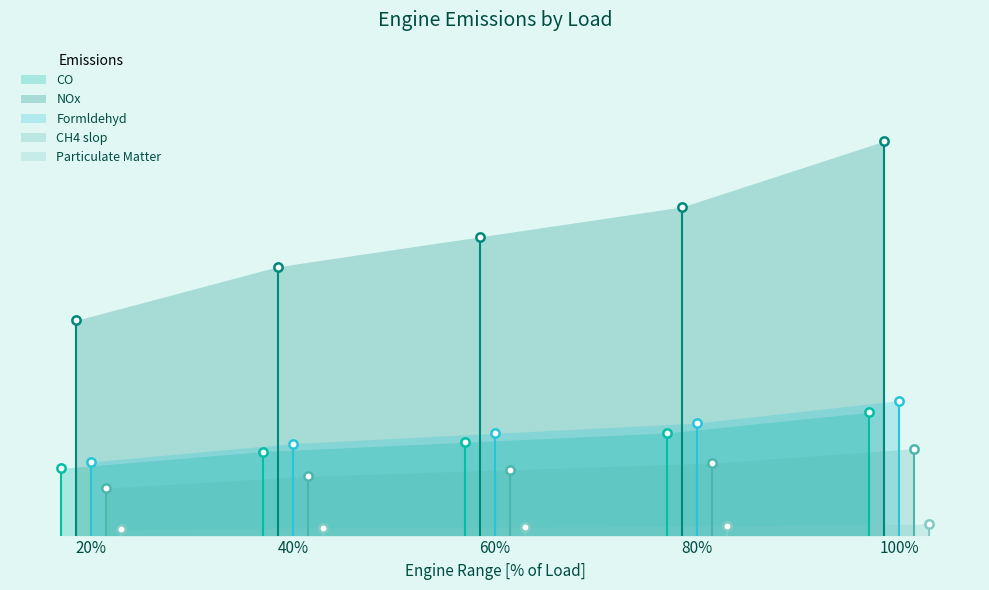

List the series in order of their peak value, lowest first.

Particulate Matter, CH4 slop, CO, Formldehyd, NOx